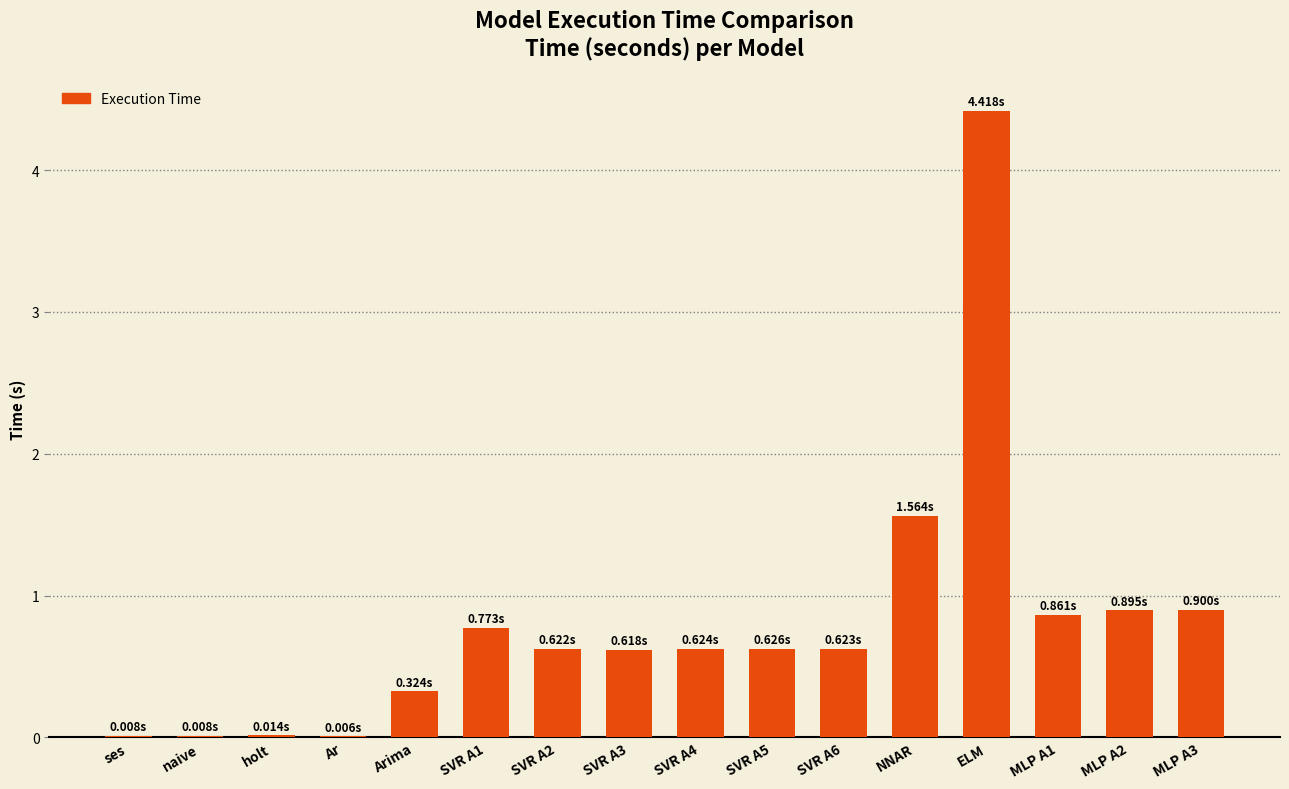

What value does the data have at NNAR?

1.6